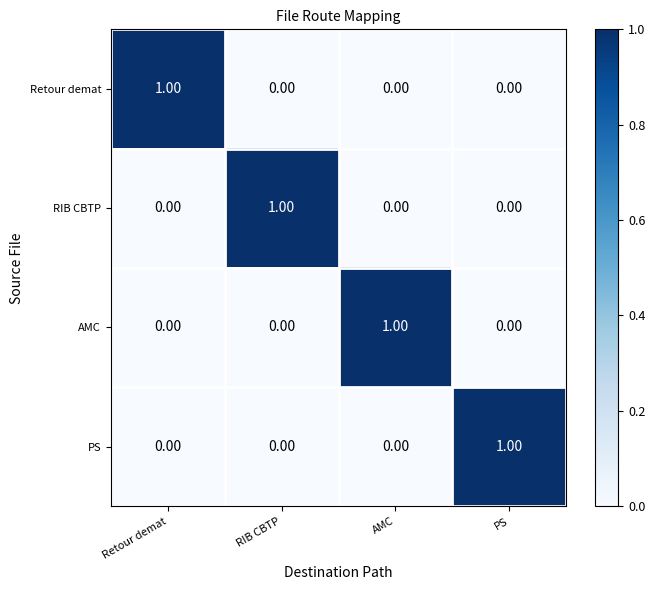

At how many categories does at least one series exceed 0?

4